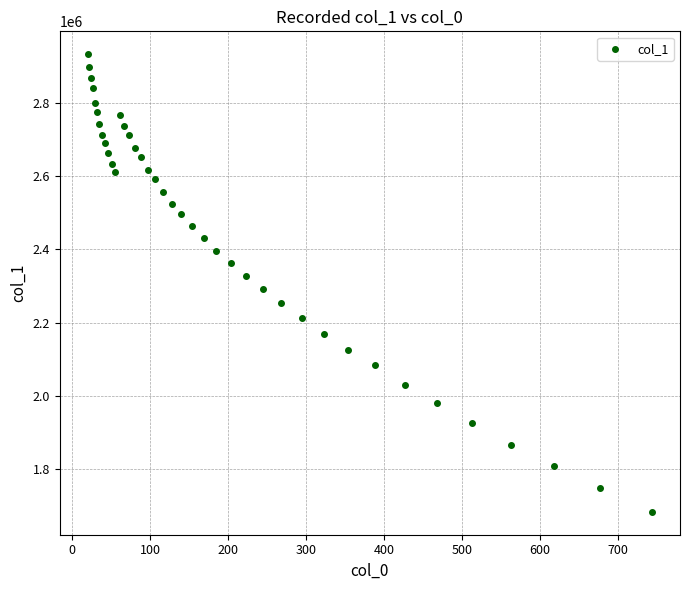

What is the range of X values (max minus min)?

723.9